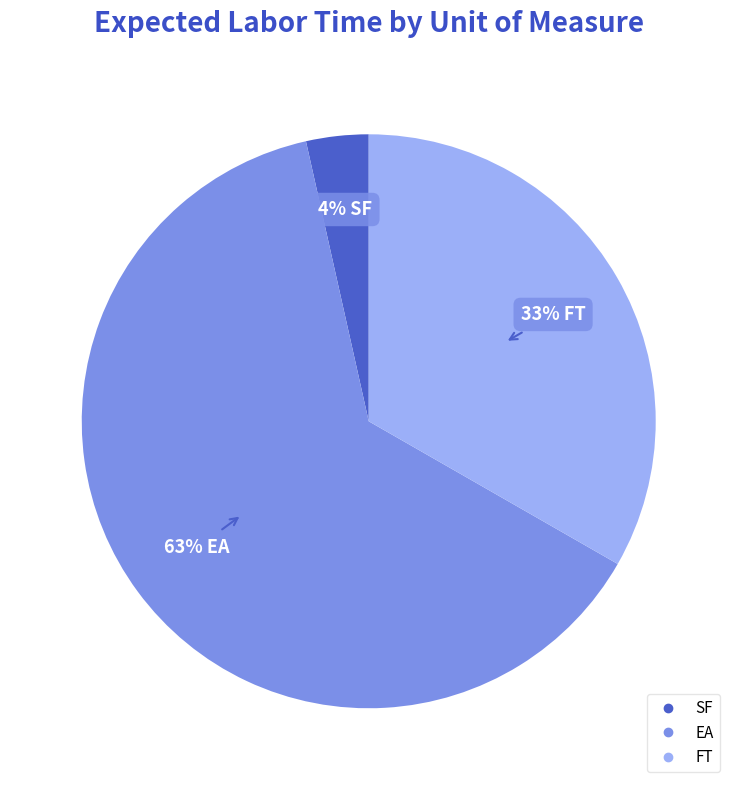

Which slice is the smallest?

SF